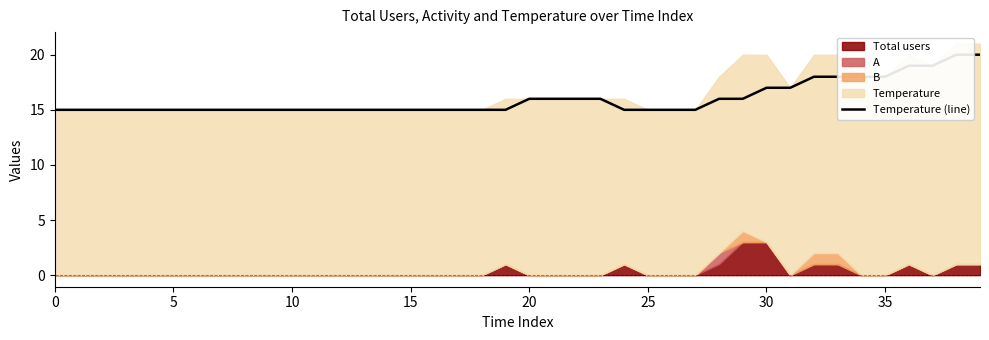

What is the label of the 39th point from the left?

38